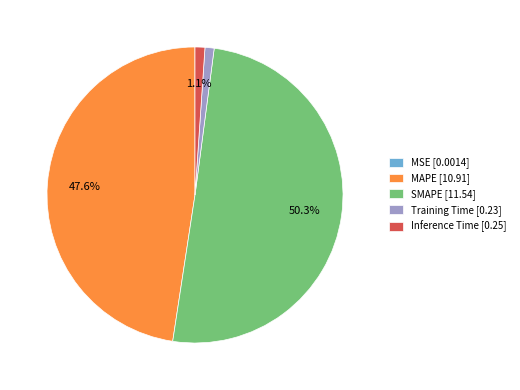

To the nearest percent, what is the average slice percentage?

20%